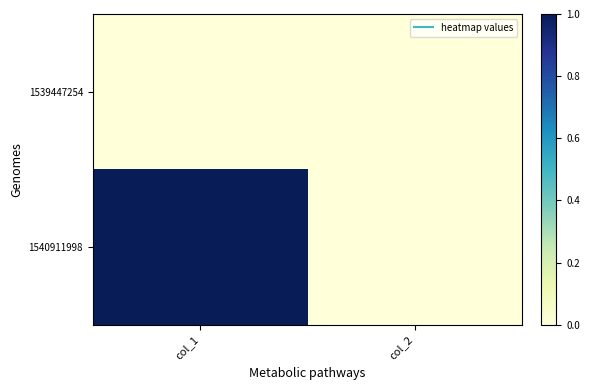

Which label corresponds to the smallest value in the chart?

col_1